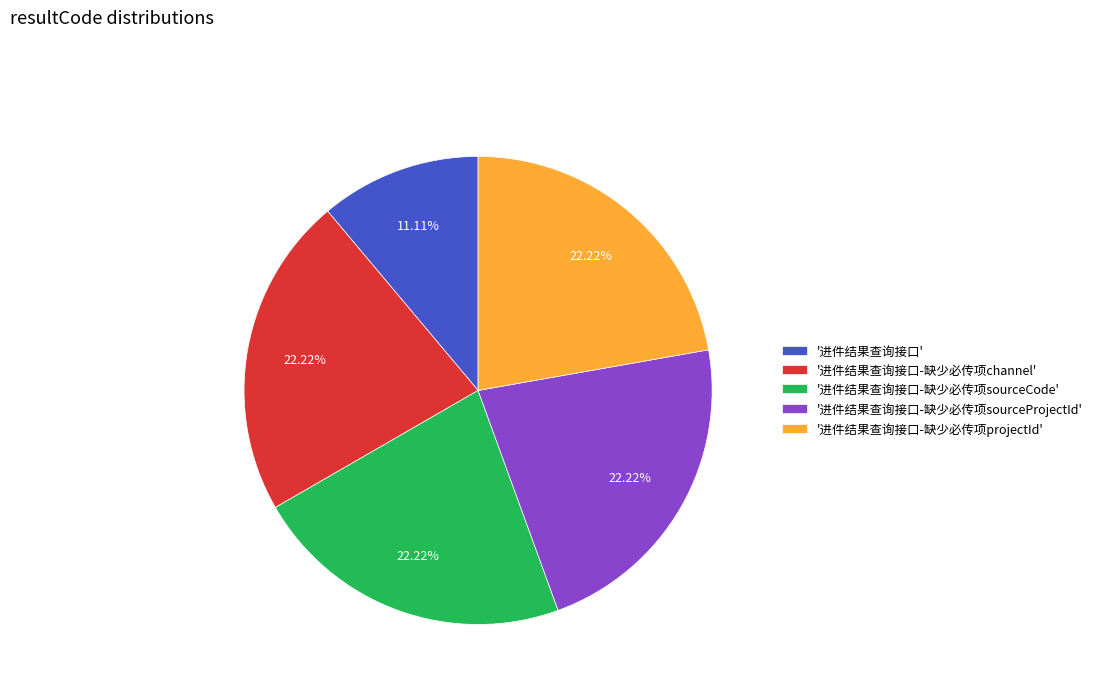

Which category has the smallest portion of the pie?

'进件结果查询接口'